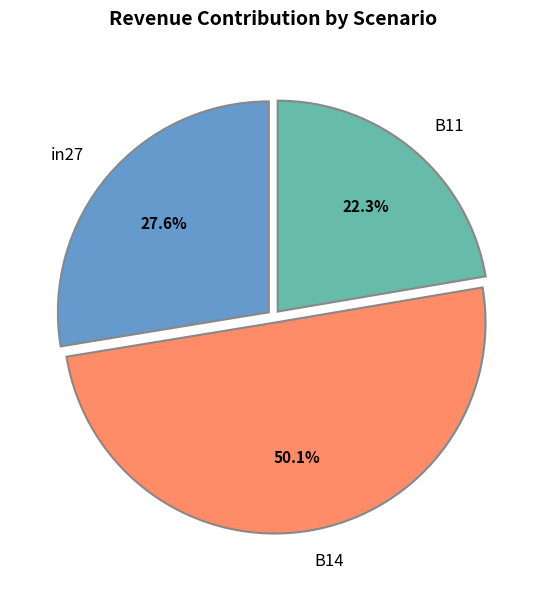

The B11 slice represents 17% of the pie. True or false?

False